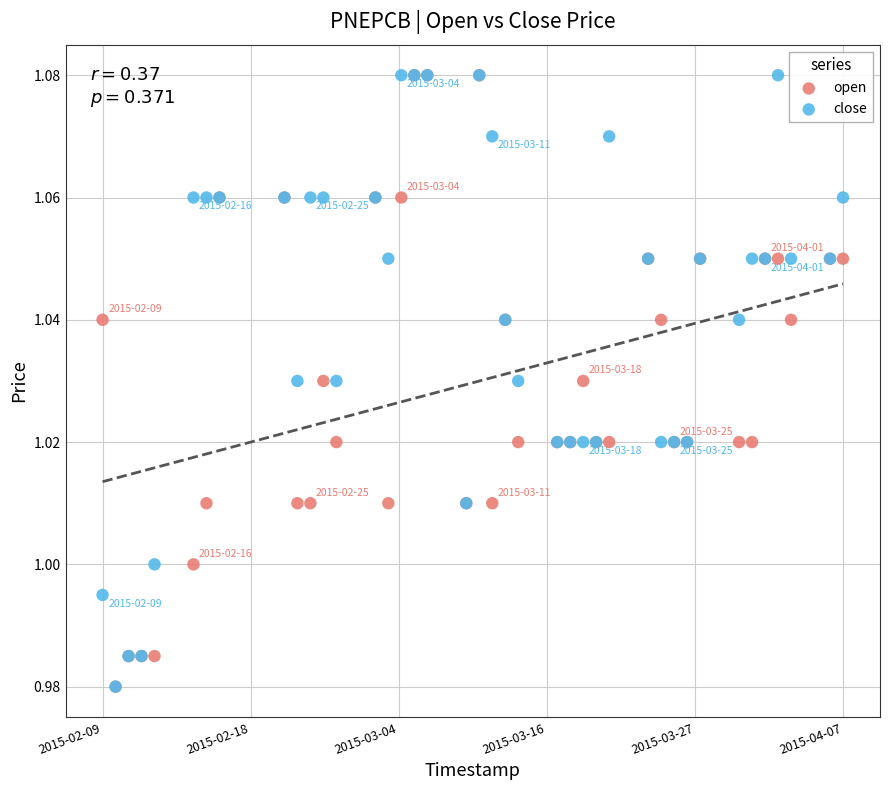

What are all the series names shown in the legend?

open, close